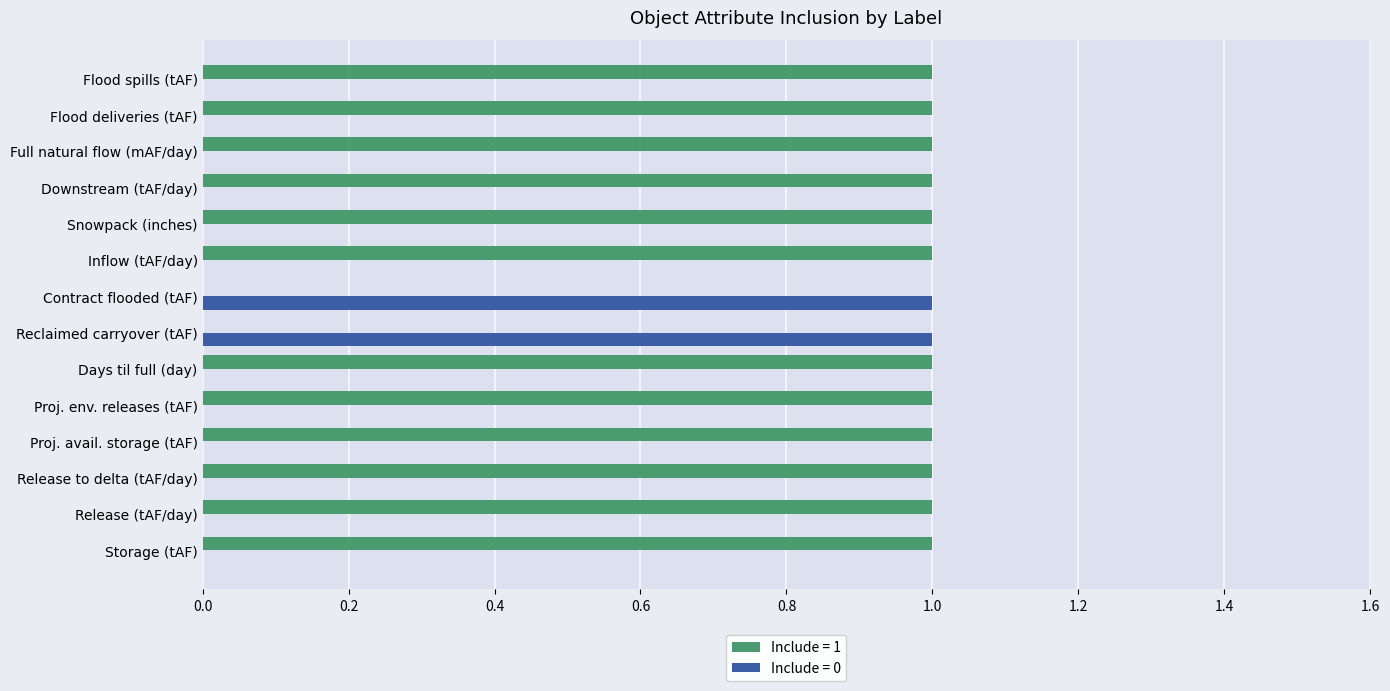

How many categories are shown in the chart?

14